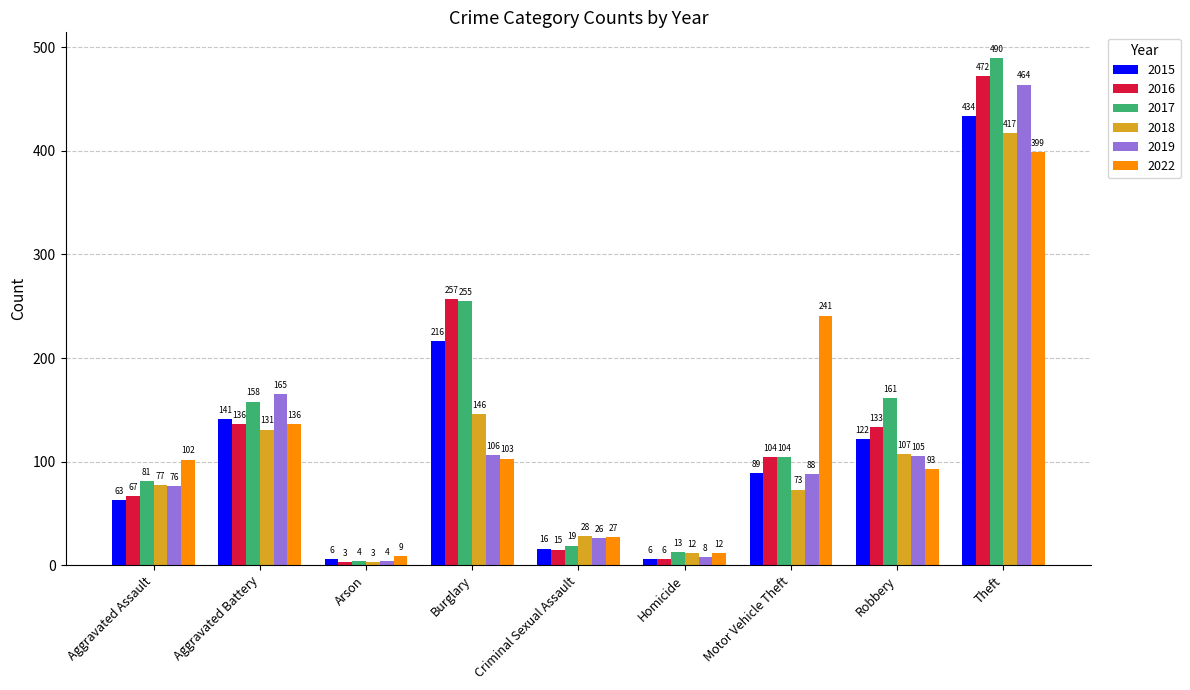

List the series in order of their peak value, lowest first.

2022, 2018, 2015, 2019, 2016, 2017